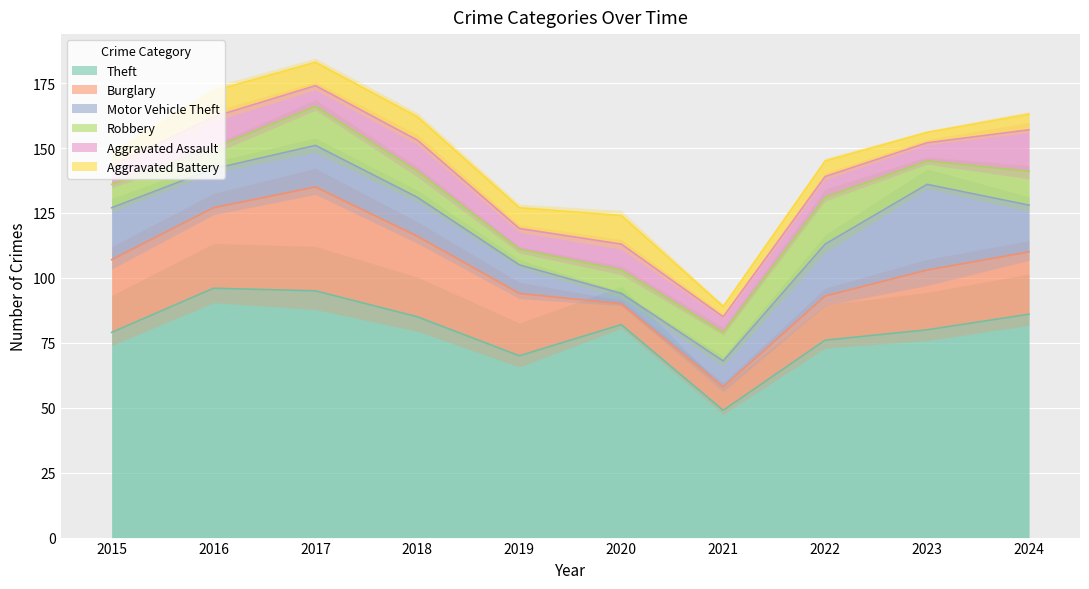

What are all the series names shown in the legend?

Theft, Burglary, Motor Vehicle Theft, Robbery, Aggravated Assault, Aggravated Battery